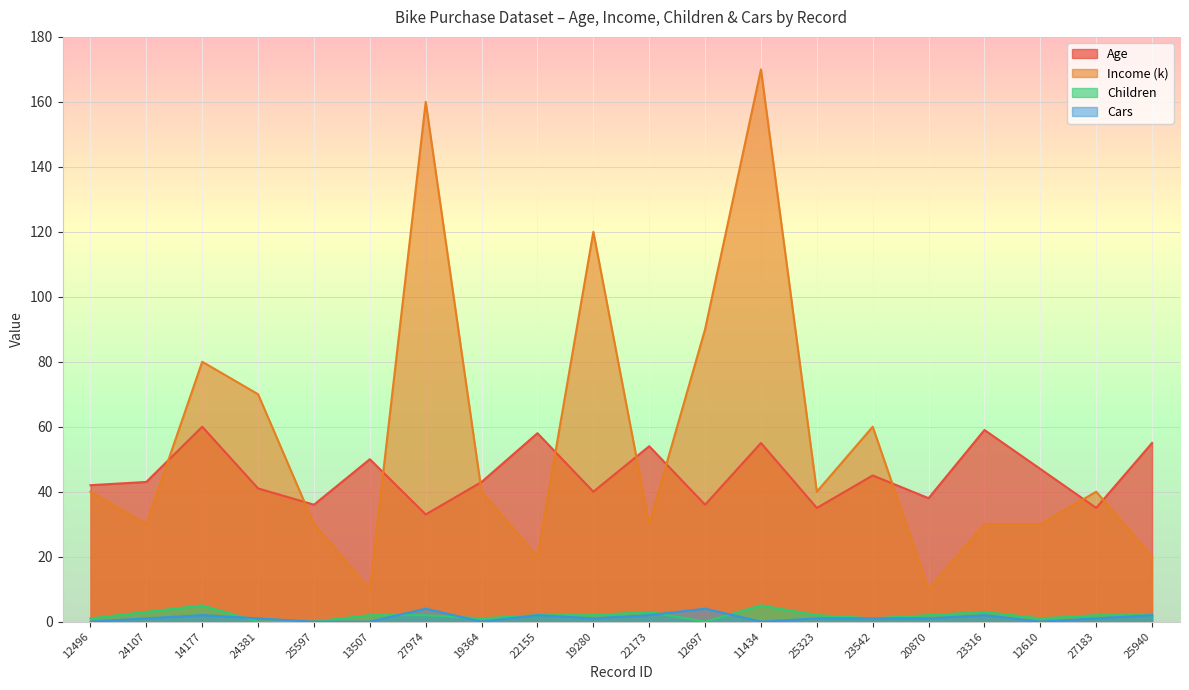

Is the value of Age at 22173 greater than the value of Children at 22173?

Yes